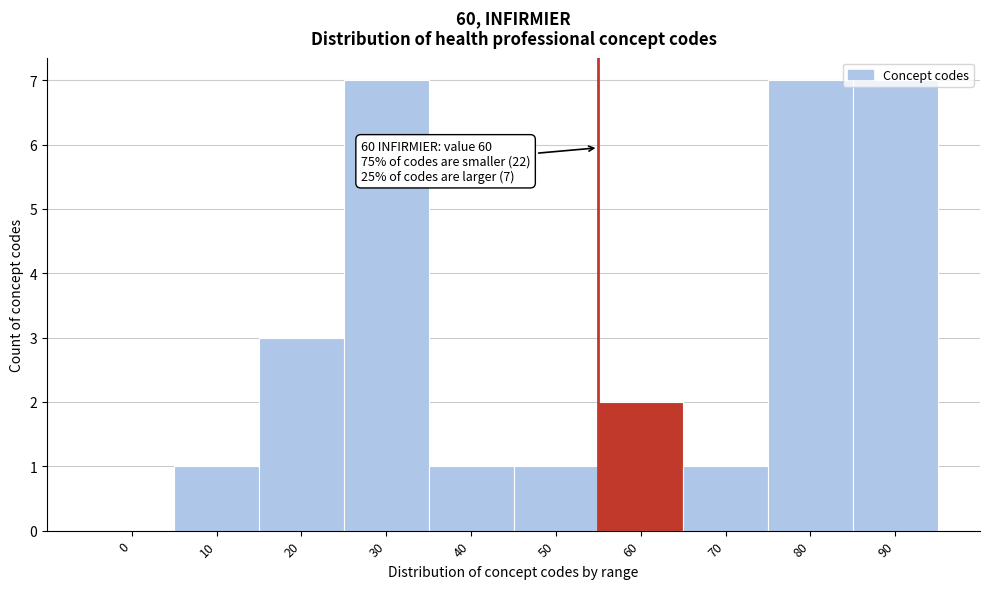

Is it true that the value at 20 is 2?

False